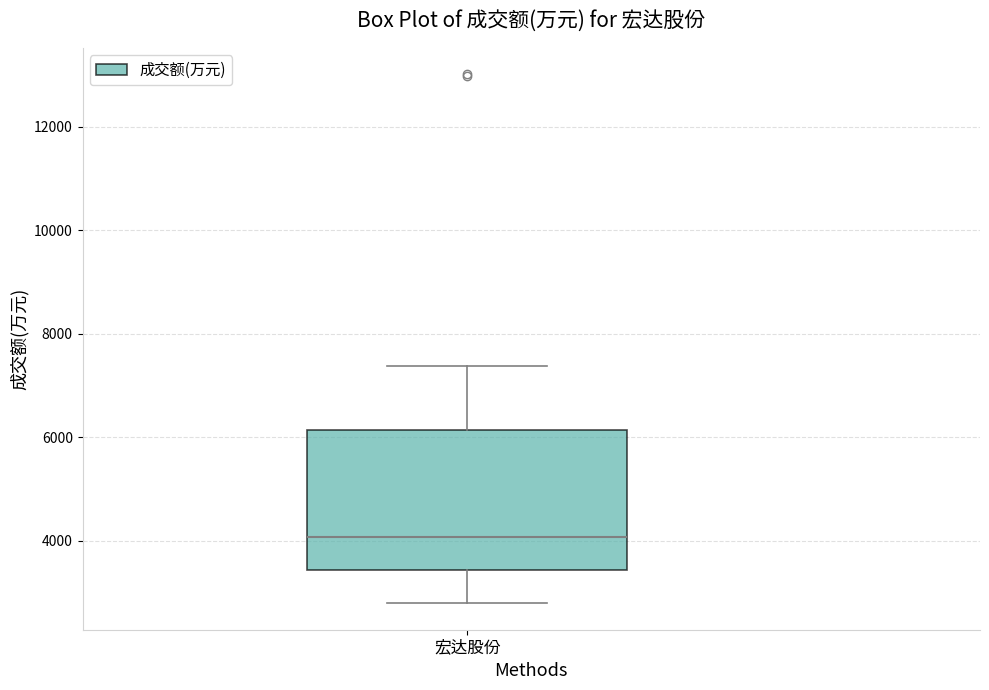

Where does the upper whisker of the box for 宏达股份 end on the y-axis? The values are not printed on the chart, so give them approximately, as read against the axis.

7400